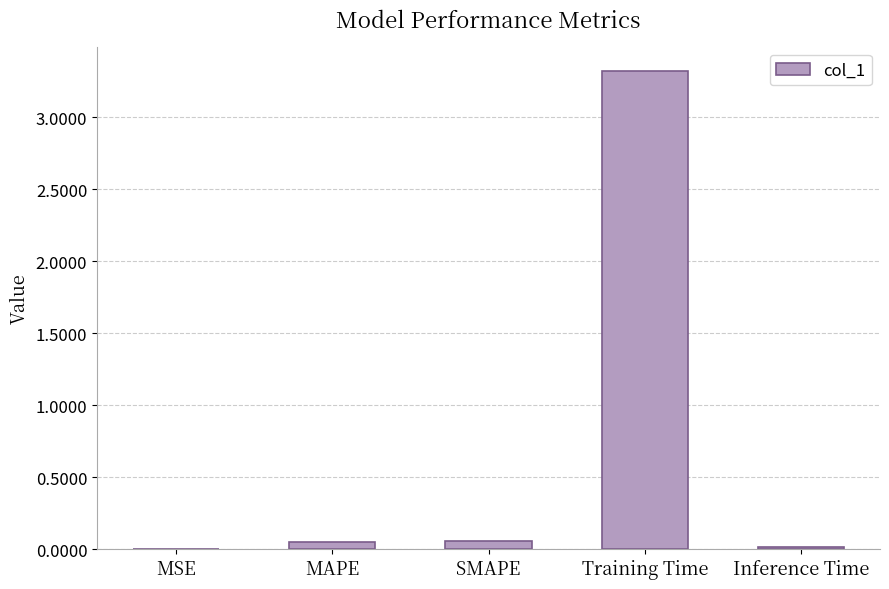

Which has a higher value, MAPE or Training Time?

Training Time